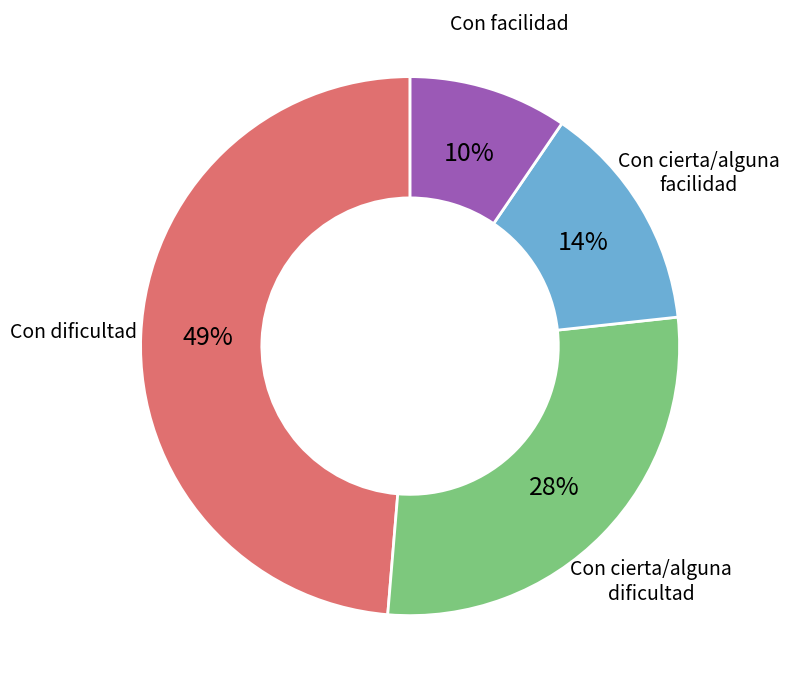

To the nearest percent, what is the average slice percentage?

25%